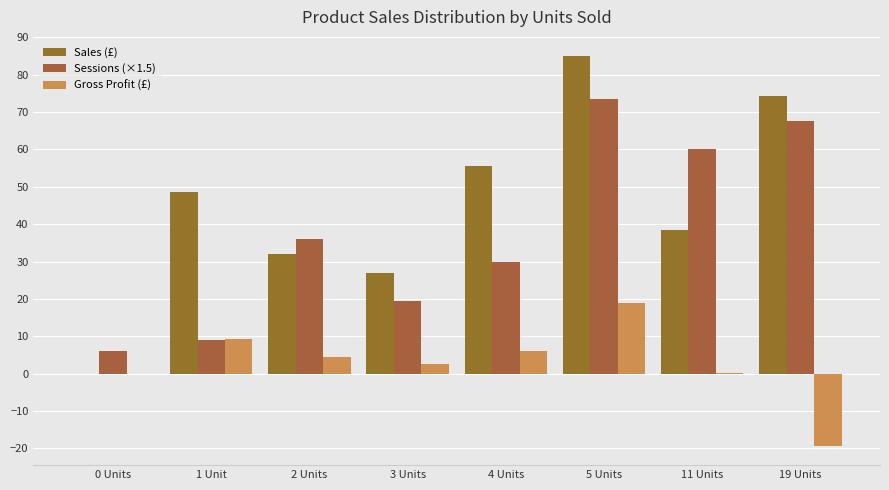

At which category is the sum across all series the highest?

5 Units